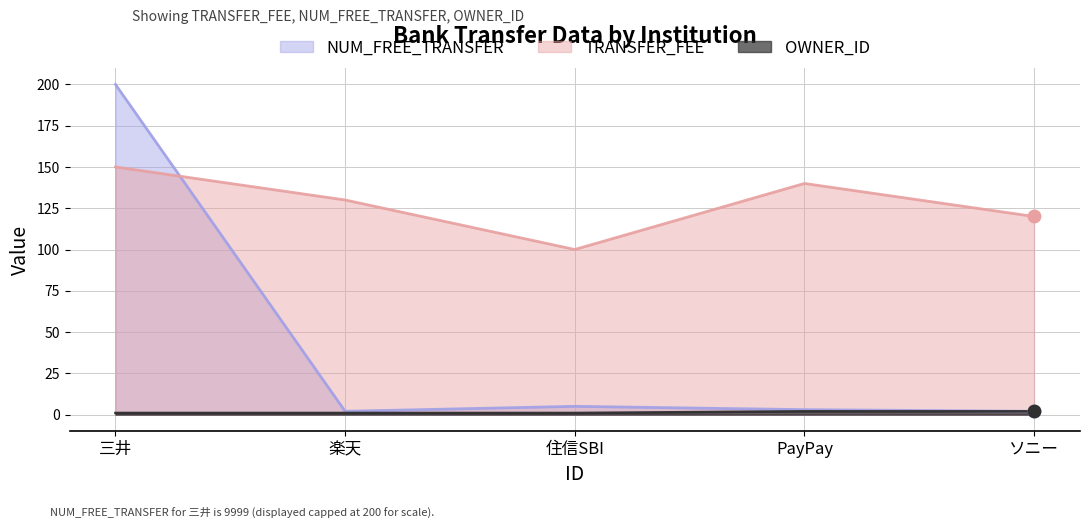

Which series contains the lowest Y value?

OWNER_ID